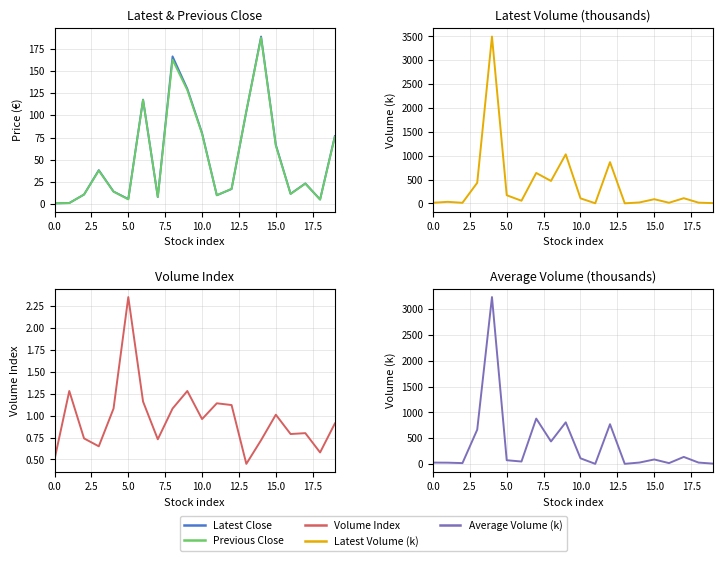

Which series has the largest total across all categories?

Latest Volume (k)